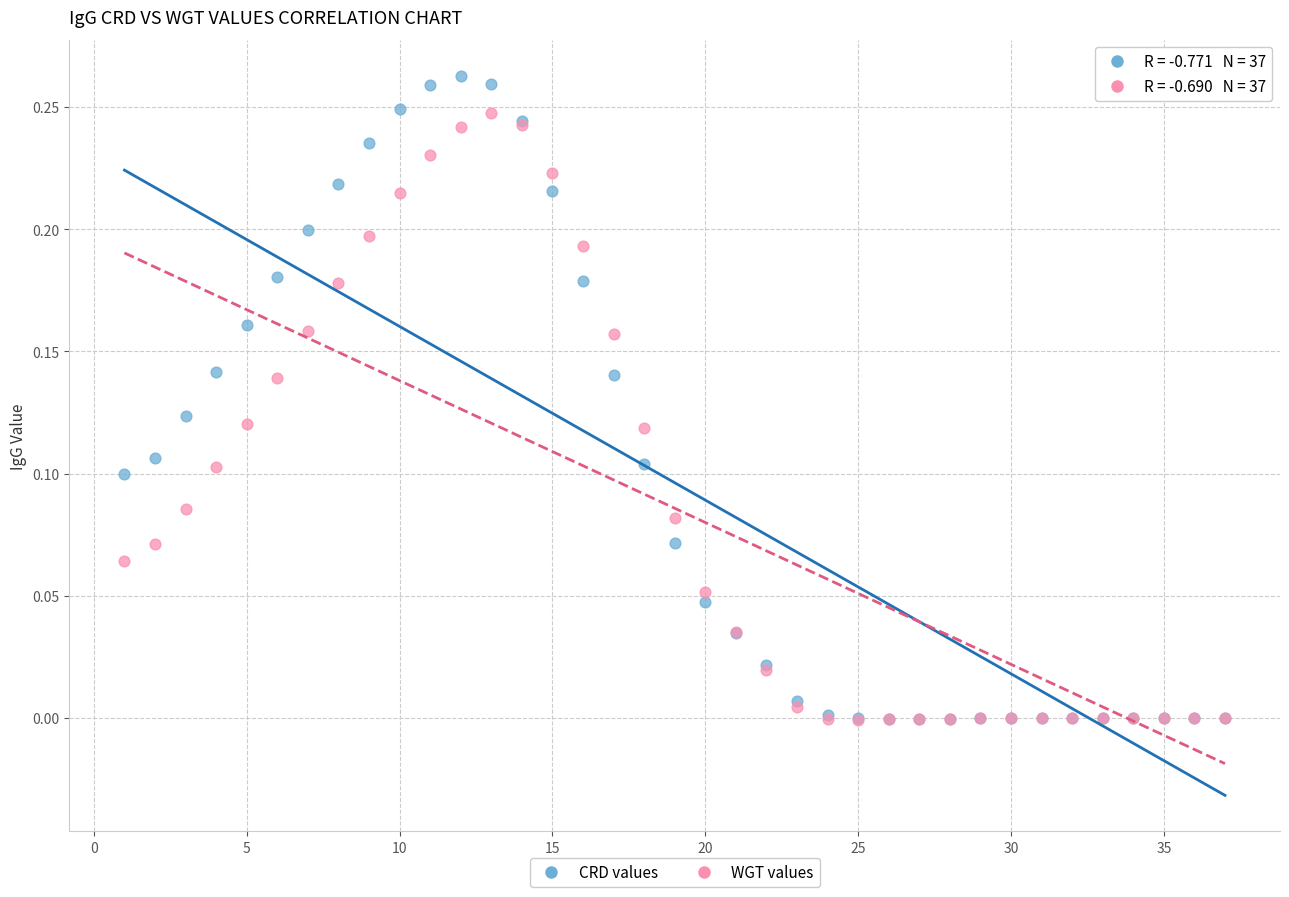

Which series has the widest spread of Y values?

CRD values